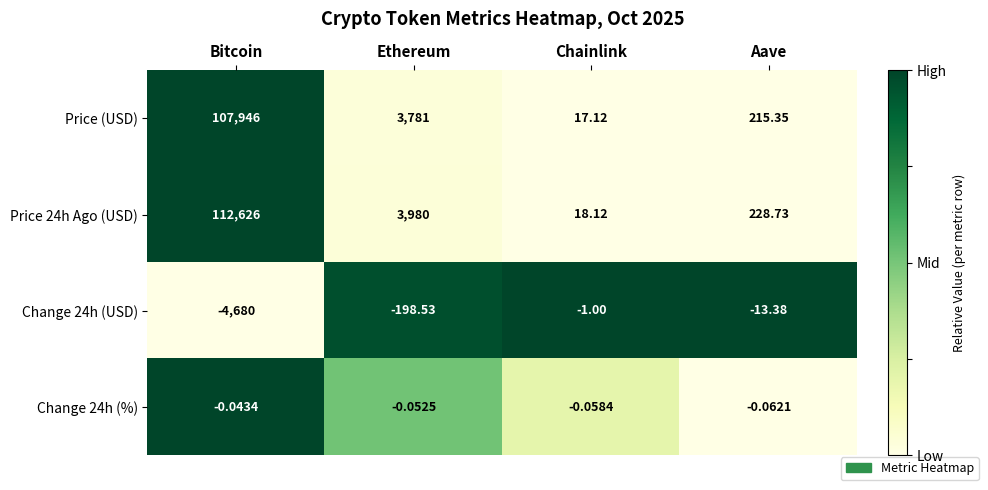

Which category has the lowest value in the Change 24h (USD) series?

Bitcoin